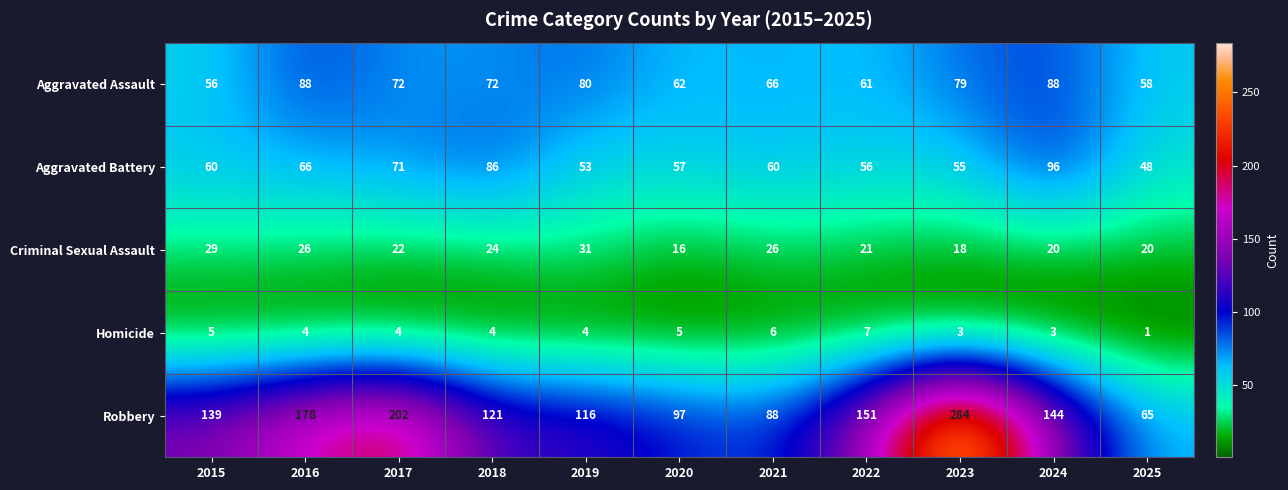

What is the difference between the second highest and second lowest values in the Aggravated Assault series?

30